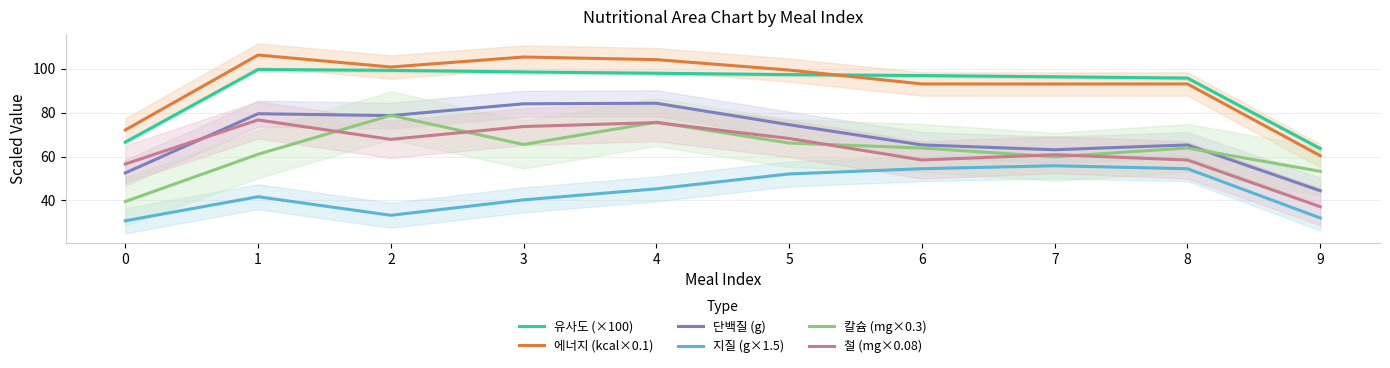

Rank the series by their maximum value, from lowest to highest.

지질 (g×1.5), 철 (mg×0.08), 칼슘 (mg×0.3), 단백질 (g), 유사도 (×100), 에너지 (kcal×0.1)